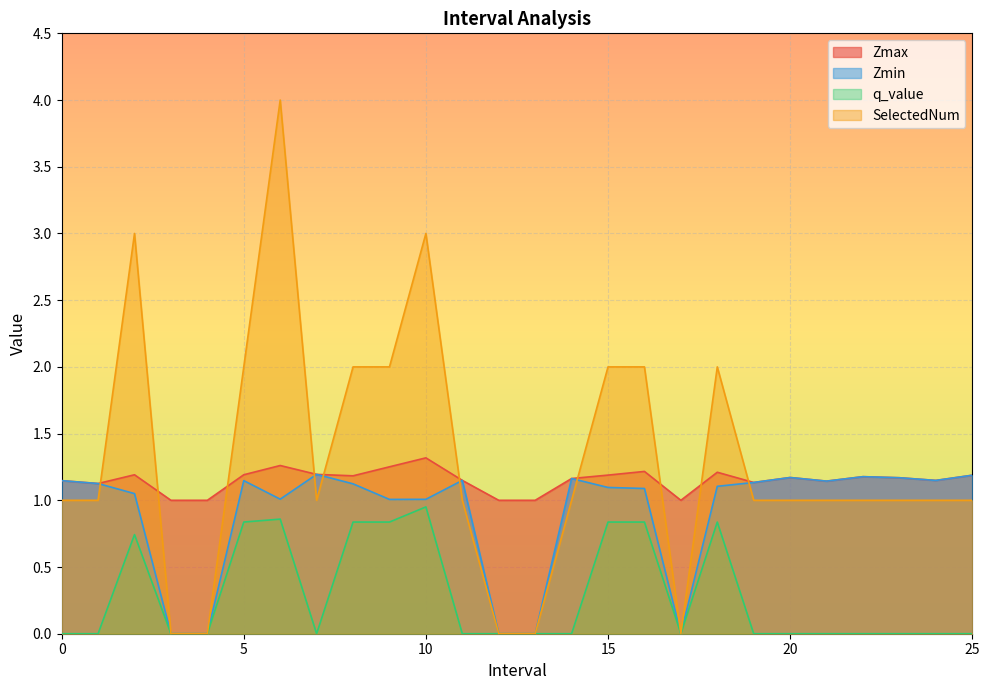

In q_value, how many points are lower than both neighbors (excluding endpoints)?

2